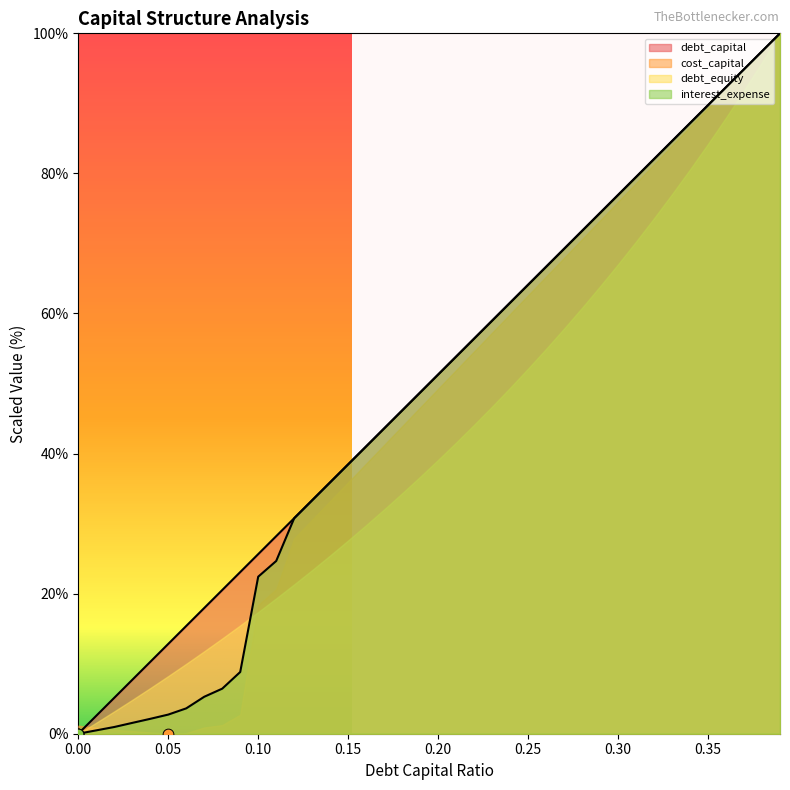

Which series reaches the maximum Y coordinate?

debt_capital